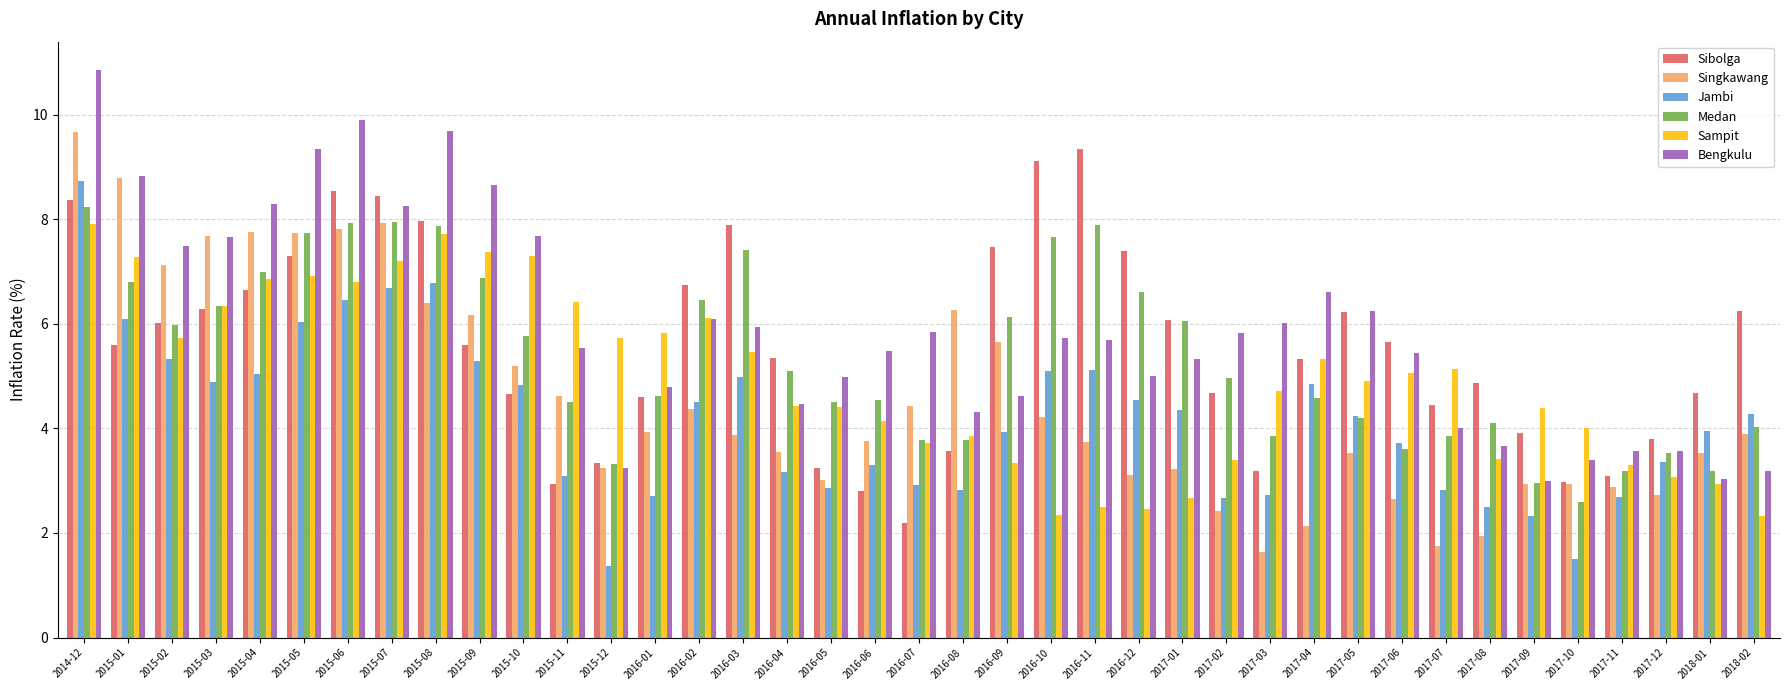

What is the minimum value shown in the chart?

1.4